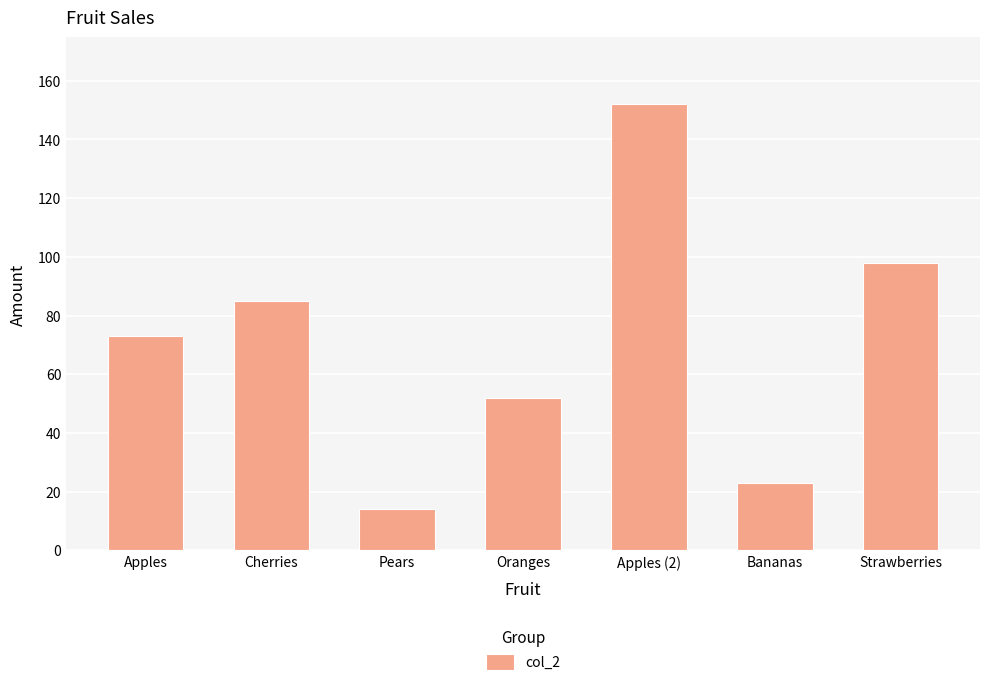

Where is the data nearest to the value 83?

Cherries